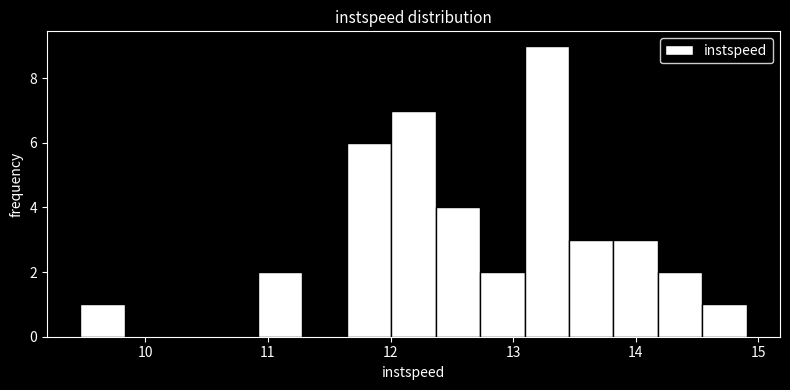

Read against the x-axis, roughly where is the centre of the tallest bar?

13.3